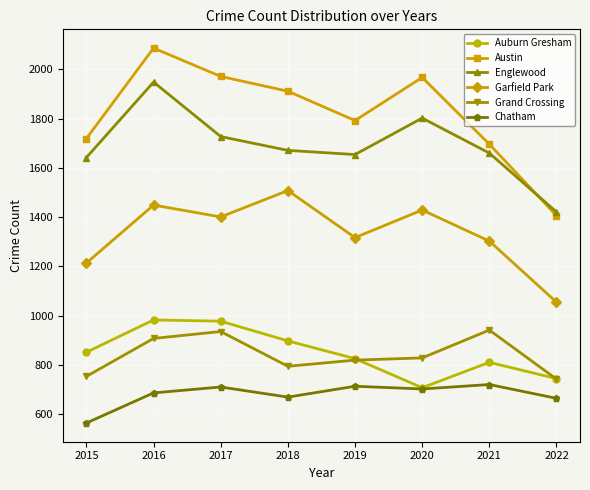

How many lines are shown in the chart?

6